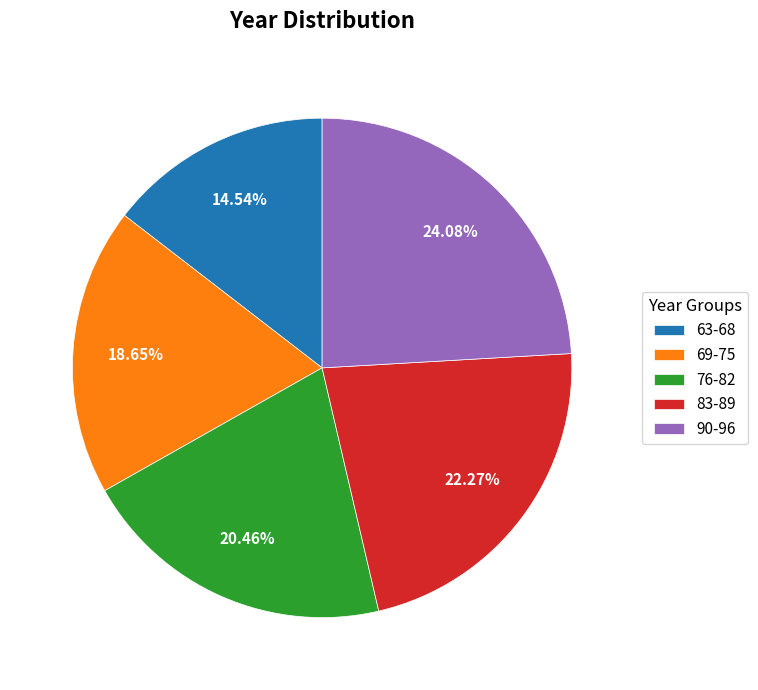

Combined, do 83-89 and 76-82 account for over 50%?

No